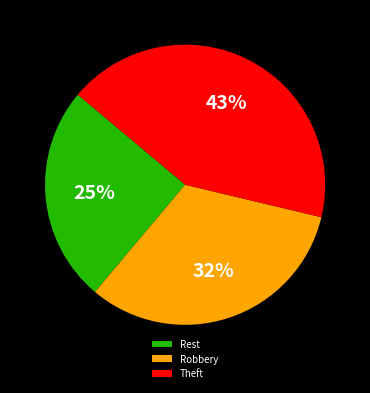

What percentage is the Theft slice, to the nearest percent?

43%